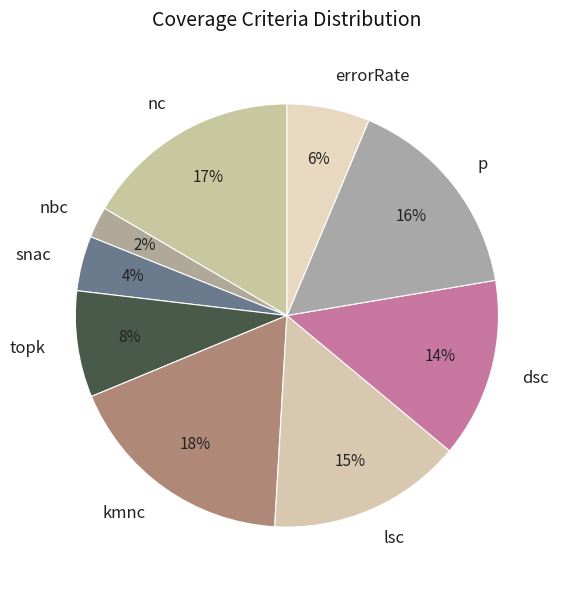

To the nearest percent, what is the average slice percentage?

11%